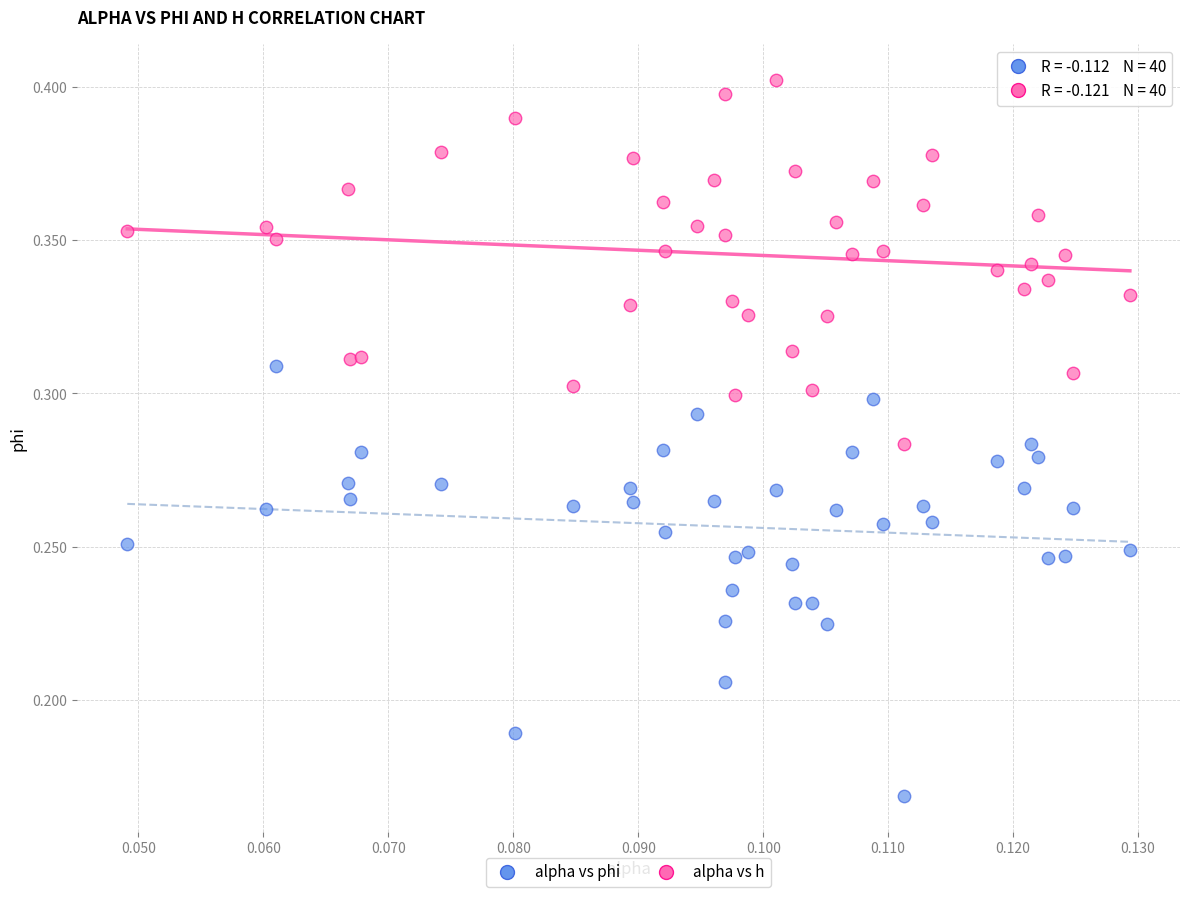

What are all the series names shown in the legend?

alpha vs phi, alpha vs h